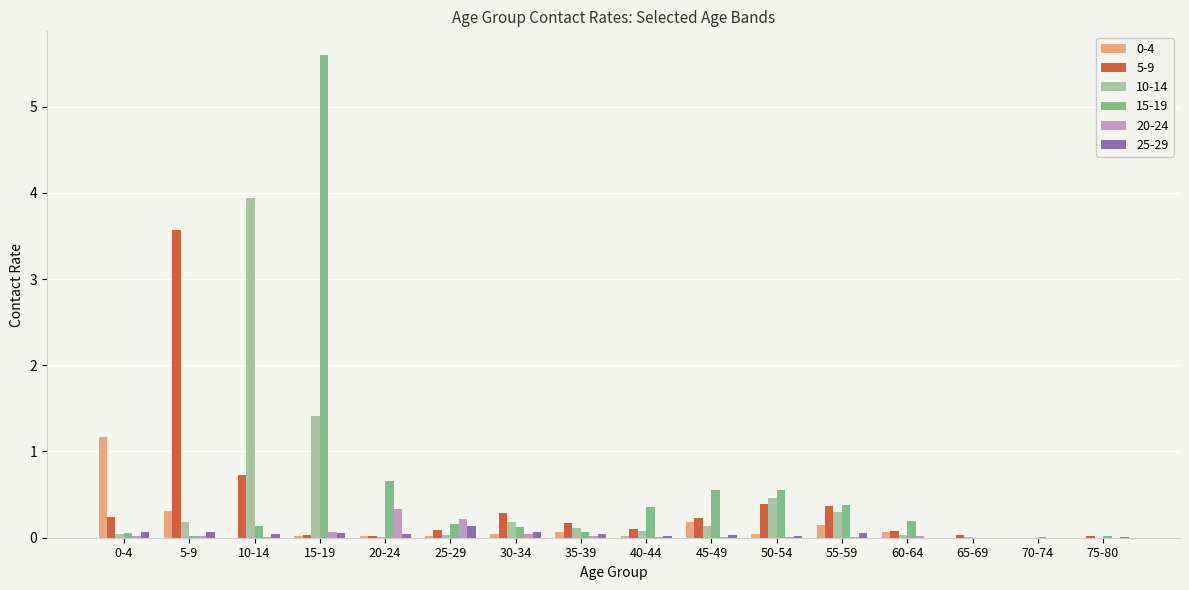

Is it true that 25-29 equals 0.1 at 15-19?

True